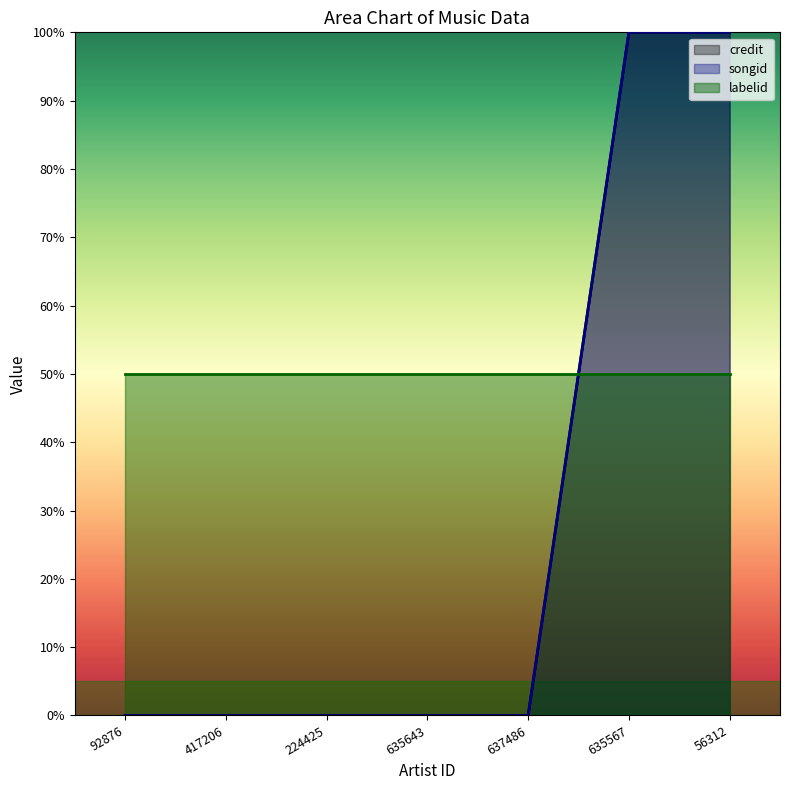

Which series changed the most between 417206 and 635567?

credit